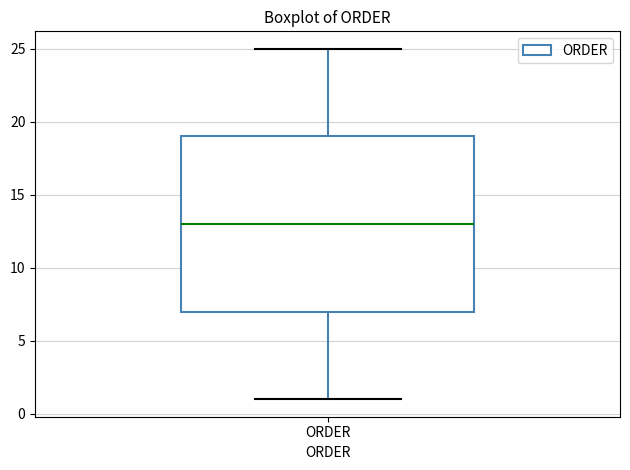

Read this box plot against the y-axis: the position of the median line, the range covered by the box, and the ends of both whiskers. The values are not printed on the chart, so give them approximately, as read against the axis.

median 13, box 7 to 19, whiskers 1 to 25